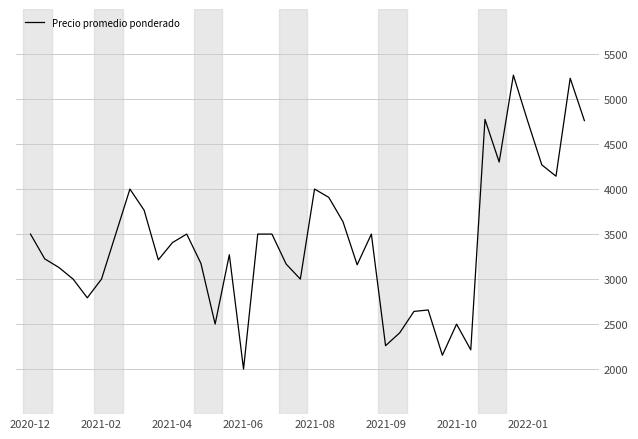

What is the difference between the maximum and minimum values?

3265